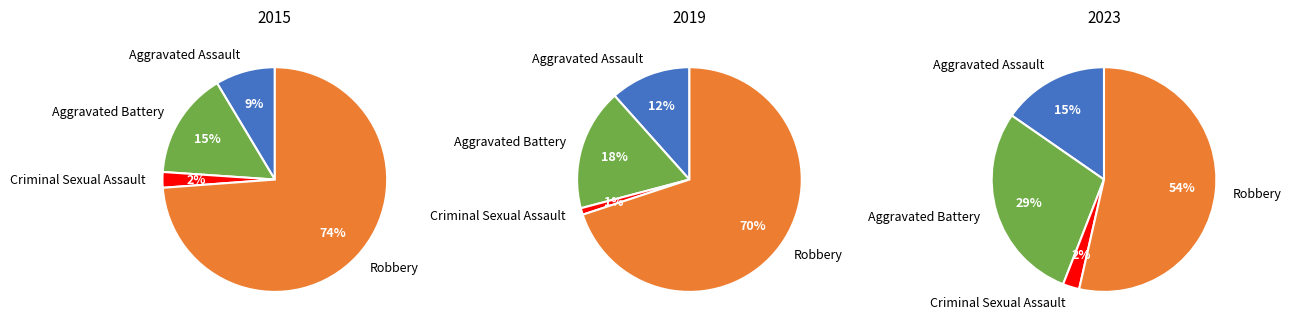

Count the number of slices in the pie.

4